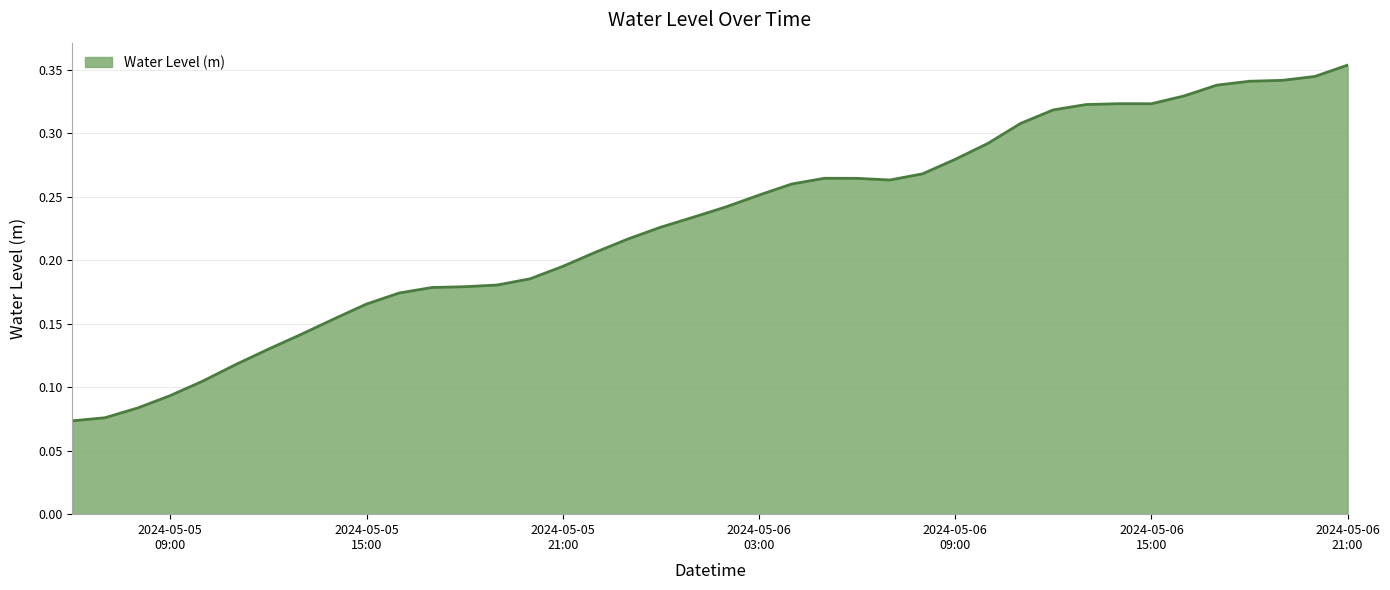

How many interior local peaks (higher than both neighbors) does the data have?

2